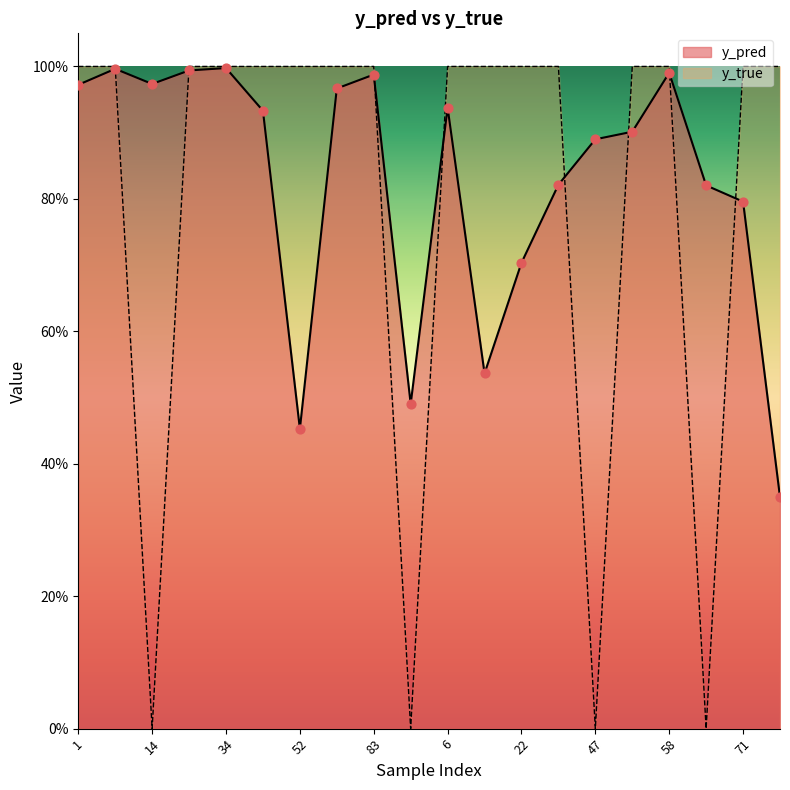

At how many categories does at least one series exceed 0?

20